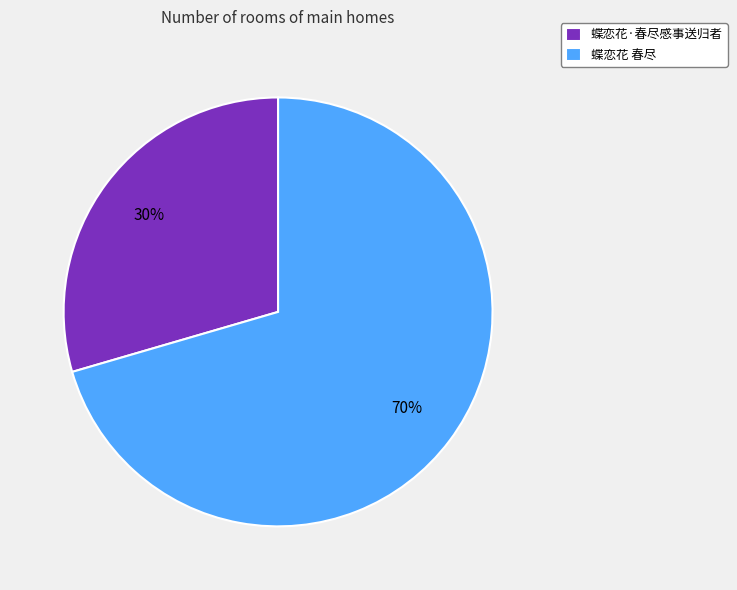

Count the number of slices in the pie.

2